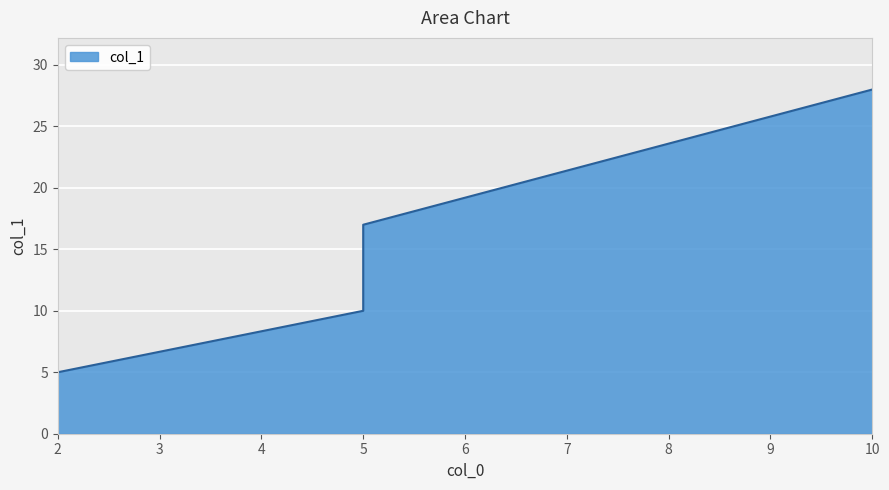

True or false: the data shows 16 at 5.

False